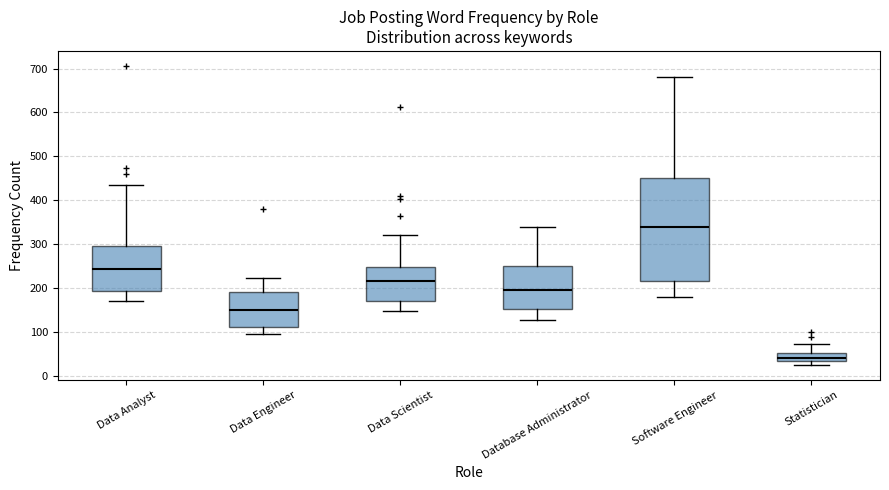

Reading left to right, read every box against the y-axis: the position of its median line, the range the box covers, and the ends of its whiskers. The values are not printed on the chart, so give them approximately, as read against the axis.

Data Analyst: median 240, box 190 to 300, whiskers 170 to 440
Data Engineer: median 150, box 110 to 190, whiskers 100 to 220
Data Scientist: median 220, box 170 to 250, whiskers 150 to 320
Database Administrator: median 200, box 150 to 250, whiskers 130 to 340
Software Engineer: median 340, box 220 to 450, whiskers 180 to 680
Statistician: median 40, box 30 to 50, whiskers 20 to 70